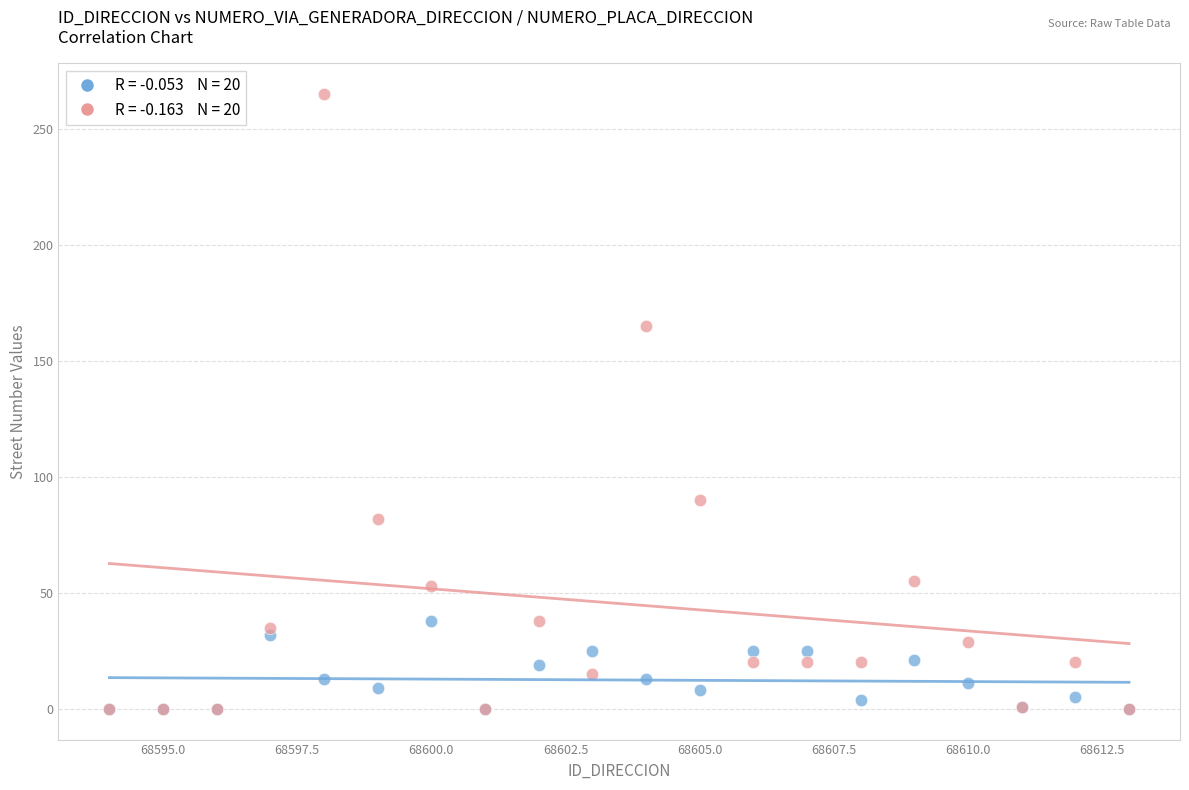

Across all series, what Y value is closest to 132?

165